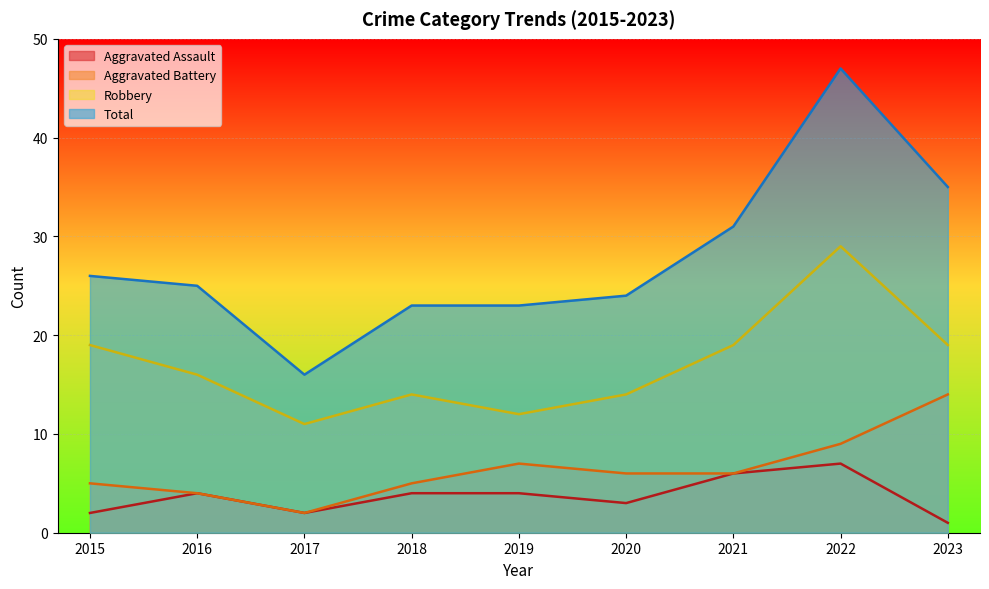

Which category has the highest value across all series?

2022